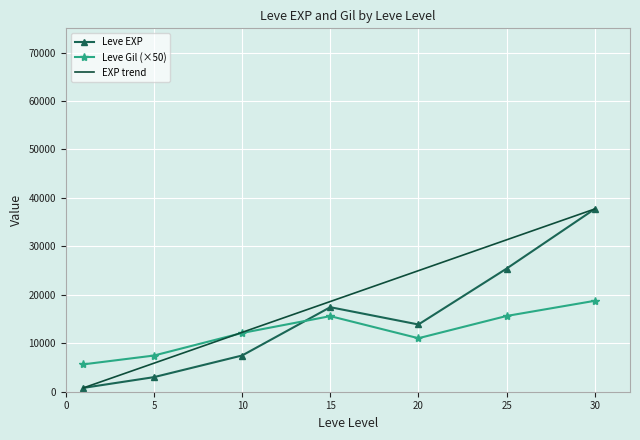

The value of Leve Gil (×50) at 30 is 18762.5. True or false?

True